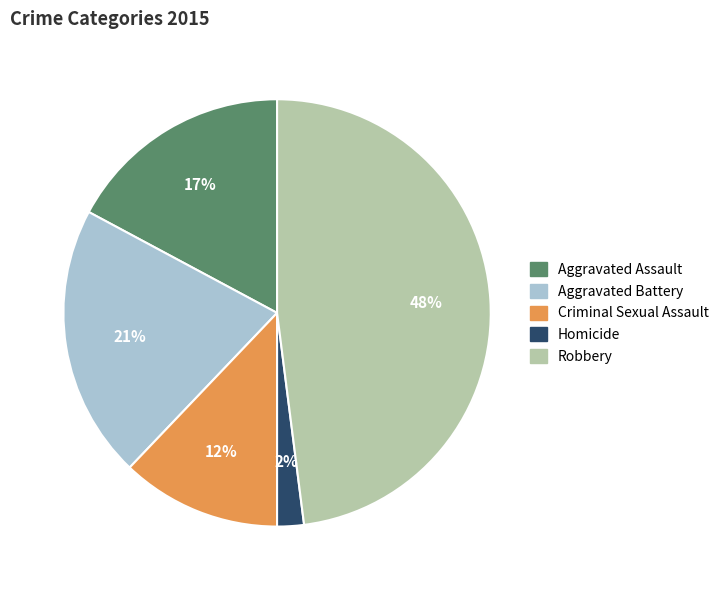

Which category has the smallest portion of the pie?

Homicide